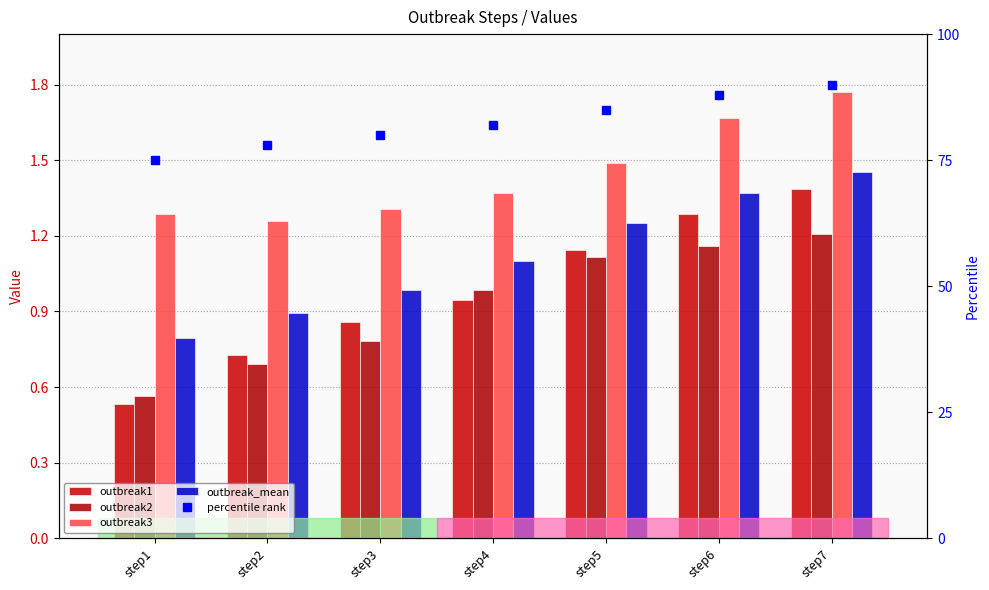

Is the value of outbreak1 at step5 greater than the value of percentile rank at step3?

No